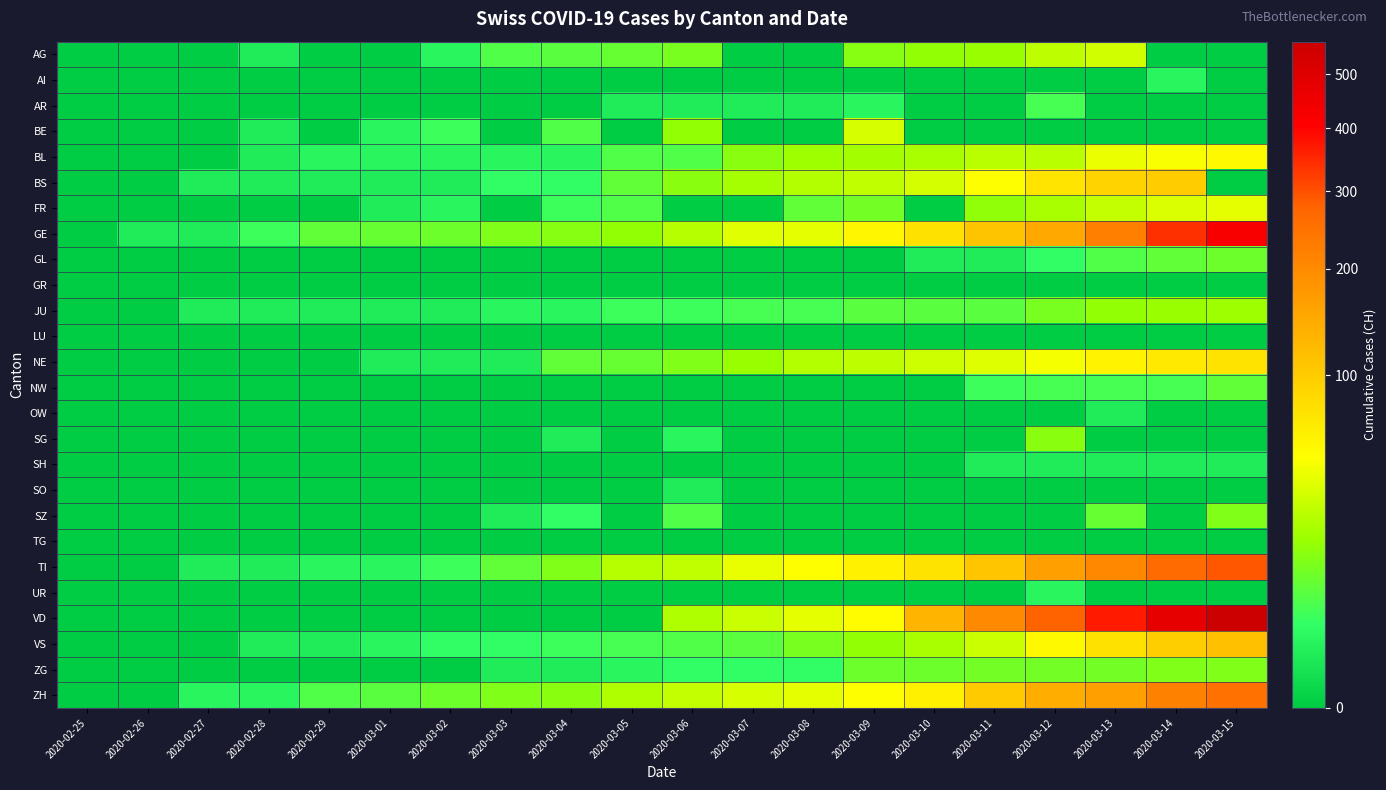

Reading left to right, list all the values displayed in this chart.

AG: 2020-02-25=0	2020-02-26=0	2020-02-27=0	2020-02-28=1	2020-02-29=0	2020-03-01=0	2020-03-02=2	2020-03-03=6	2020-03-04=7	2020-03-05=9	2020-03-06=12	2020-03-07=0	2020-03-08=0	2020-03-09=14	2020-03-10=17	2020-03-11=18	2020-03-12=27	2020-03-13=32	2020-03-14=0	2020-03-15=0
AI: 2020-02-25=0	2020-02-26=0	2020-02-27=0	2020-02-28=0	2020-02-29=0	2020-03-01=0	2020-03-02=0	2020-03-03=0	2020-03-04=0	2020-03-05=0	2020-03-06=0	2020-03-07=0	2020-03-08=0	2020-03-09=0	2020-03-10=0	2020-03-11=0	2020-03-12=0	2020-03-13=0	2020-03-14=2	2020-03-15=0
AR: 2020-02-25=0	2020-02-26=0	2020-02-27=0	2020-02-28=0	2020-02-29=0	2020-03-01=0	2020-03-02=0	2020-03-03=0	2020-03-04=0	2020-03-05=1	2020-03-06=1	2020-03-07=1	2020-03-08=1	2020-03-09=2	2020-03-10=0	2020-03-11=0	2020-03-12=5	2020-03-13=0	2020-03-14=0	2020-03-15=0
BE: 2020-02-25=0	2020-02-26=0	2020-02-27=0	2020-02-28=1	2020-02-29=0	2020-03-01=2	2020-03-02=4	2020-03-03=0	2020-03-04=6	2020-03-05=0	2020-03-06=17	2020-03-07=0	2020-03-08=0	2020-03-09=34	2020-03-10=0	2020-03-11=0	2020-03-12=0	2020-03-13=0	2020-03-14=0	2020-03-15=0
BL: 2020-02-25=0	2020-02-26=0	2020-02-27=0	2020-02-28=1	2020-02-29=2	2020-03-01=2	2020-03-02=2	2020-03-03=2	2020-03-04=2	2020-03-05=6	2020-03-06=6	2020-03-07=15	2020-03-08=19	2020-03-09=20	2020-03-10=22	2020-03-11=26	2020-03-12=26	2020-03-13=42	2020-03-14=47	2020-03-15=54
BS: 2020-02-25=0	2020-02-26=0	2020-02-27=1	2020-02-28=1	2020-02-29=1	2020-03-01=1	2020-03-02=1	2020-03-03=3	2020-03-04=3	2020-03-05=8	2020-03-06=15	2020-03-07=21	2020-03-08=24	2020-03-09=28	2020-03-10=33	2020-03-11=49	2020-03-12=73	2020-03-13=92	2020-03-14=100	2020-03-15=0
FR: 2020-02-25=0	2020-02-26=0	2020-02-27=0	2020-02-28=0	2020-02-29=0	2020-03-01=1	2020-03-02=2	2020-03-03=0	2020-03-04=4	2020-03-05=6	2020-03-06=0	2020-03-07=0	2020-03-08=8	2020-03-09=11	2020-03-10=0	2020-03-11=16	2020-03-12=22	2020-03-13=29	2020-03-14=36	2020-03-15=40
GE: 2020-02-25=0	2020-02-26=1	2020-02-27=1	2020-02-28=4	2020-02-29=8	2020-03-01=9	2020-03-02=10	2020-03-03=13	2020-03-04=14	2020-03-05=17	2020-03-06=25	2020-03-07=38	2020-03-08=40	2020-03-09=56	2020-03-10=76	2020-03-11=109	2020-03-12=150	2020-03-13=222	2020-03-14=340	2020-03-15=423
GL: 2020-02-25=0	2020-02-26=0	2020-02-27=0	2020-02-28=0	2020-02-29=0	2020-03-01=0	2020-03-02=0	2020-03-03=0	2020-03-04=0	2020-03-05=0	2020-03-06=0	2020-03-07=0	2020-03-08=0	2020-03-09=0	2020-03-10=1	2020-03-11=1	2020-03-12=3	2020-03-13=6	2020-03-14=8	2020-03-15=10
GR: 2020-02-25=0	2020-02-26=0	2020-02-27=0	2020-02-28=0	2020-02-29=0	2020-03-01=0	2020-03-02=0	2020-03-03=0	2020-03-04=0	2020-03-05=0	2020-03-06=0	2020-03-07=0	2020-03-08=0	2020-03-09=0	2020-03-10=0	2020-03-11=0	2020-03-12=0	2020-03-13=0	2020-03-14=0	2020-03-15=0
JU: 2020-02-25=0	2020-02-26=0	2020-02-27=1	2020-02-28=1	2020-02-29=1	2020-03-01=1	2020-03-02=1	2020-03-03=2	2020-03-04=2	2020-03-05=4	2020-03-06=4	2020-03-07=5	2020-03-08=5	2020-03-09=7	2020-03-10=7	2020-03-11=7	2020-03-12=12	2020-03-13=17	2020-03-14=18	2020-03-15=19
LU: 2020-02-25=0	2020-02-26=0	2020-02-27=0	2020-02-28=0	2020-02-29=0	2020-03-01=0	2020-03-02=0	2020-03-03=0	2020-03-04=0	2020-03-05=0	2020-03-06=0	2020-03-07=0	2020-03-08=0	2020-03-09=0	2020-03-10=0	2020-03-11=0	2020-03-12=0	2020-03-13=0	2020-03-14=0	2020-03-15=0
NE: 2020-02-25=0	2020-02-26=0	2020-02-27=0	2020-02-28=0	2020-02-29=0	2020-03-01=1	2020-03-02=1	2020-03-03=1	2020-03-04=8	2020-03-05=9	2020-03-06=13	2020-03-07=18	2020-03-08=24	2020-03-09=27	2020-03-10=31	2020-03-11=37	2020-03-12=46	2020-03-13=59	2020-03-14=68	2020-03-15=74
NW: 2020-02-25=0	2020-02-26=0	2020-02-27=0	2020-02-28=0	2020-02-29=0	2020-03-01=0	2020-03-02=0	2020-03-03=0	2020-03-04=0	2020-03-05=0	2020-03-06=0	2020-03-07=0	2020-03-08=0	2020-03-09=0	2020-03-10=0	2020-03-11=4	2020-03-12=5	2020-03-13=5	2020-03-14=5	2020-03-15=8
OW: 2020-02-25=0	2020-02-26=0	2020-02-27=0	2020-02-28=0	2020-02-29=0	2020-03-01=0	2020-03-02=0	2020-03-03=0	2020-03-04=0	2020-03-05=0	2020-03-06=0	2020-03-07=0	2020-03-08=0	2020-03-09=0	2020-03-10=0	2020-03-11=0	2020-03-12=0	2020-03-13=1	2020-03-14=0	2020-03-15=0
SG: 2020-02-25=0	2020-02-26=0	2020-02-27=0	2020-02-28=0	2020-02-29=0	2020-03-01=0	2020-03-02=0	2020-03-03=0	2020-03-04=1	2020-03-05=0	2020-03-06=2	2020-03-07=0	2020-03-08=0	2020-03-09=0	2020-03-10=0	2020-03-11=0	2020-03-12=15	2020-03-13=0	2020-03-14=0	2020-03-15=0
SH: 2020-02-25=0	2020-02-26=0	2020-02-27=0	2020-02-28=0	2020-02-29=0	2020-03-01=0	2020-03-02=0	2020-03-03=0	2020-03-04=0	2020-03-05=0	2020-03-06=0	2020-03-07=0	2020-03-08=0	2020-03-09=0	2020-03-10=0	2020-03-11=1	2020-03-12=1	2020-03-13=1	2020-03-14=1	2020-03-15=1
SO: 2020-02-25=0	2020-02-26=0	2020-02-27=0	2020-02-28=0	2020-02-29=0	2020-03-01=0	2020-03-02=0	2020-03-03=0	2020-03-04=0	2020-03-05=0	2020-03-06=1	2020-03-07=0	2020-03-08=0	2020-03-09=0	2020-03-10=0	2020-03-11=0	2020-03-12=0	2020-03-13=0	2020-03-14=0	2020-03-15=0
SZ: 2020-02-25=0	2020-02-26=0	2020-02-27=0	2020-02-28=0	2020-02-29=0	2020-03-01=0	2020-03-02=0	2020-03-03=1	2020-03-04=3	2020-03-05=0	2020-03-06=6	2020-03-07=0	2020-03-08=0	2020-03-09=0	2020-03-10=0	2020-03-11=0	2020-03-12=0	2020-03-13=9	2020-03-14=0	2020-03-15=13
TG: 2020-02-25=0	2020-02-26=0	2020-02-27=0	2020-02-28=0	2020-02-29=0	2020-03-01=0	2020-03-02=0	2020-03-03=0	2020-03-04=0	2020-03-05=0	2020-03-06=0	2020-03-07=0	2020-03-08=0	2020-03-09=0	2020-03-10=0	2020-03-11=0	2020-03-12=0	2020-03-13=0	2020-03-14=0	2020-03-15=0
TI: 2020-02-25=0	2020-02-26=0	2020-02-27=1	2020-02-28=1	2020-02-29=2	2020-03-01=2	2020-03-02=4	2020-03-03=8	2020-03-04=13	2020-03-05=25	2020-03-06=28	2020-03-07=41	2020-03-08=49	2020-03-09=61	2020-03-10=75	2020-03-11=108	2020-03-12=163	2020-03-13=206	2020-03-14=265	2020-03-15=293
UR: 2020-02-25=0	2020-02-26=0	2020-02-27=0	2020-02-28=0	2020-02-29=0	2020-03-01=0	2020-03-02=0	2020-03-03=0	2020-03-04=0	2020-03-05=0	2020-03-06=0	2020-03-07=0	2020-03-08=0	2020-03-09=0	2020-03-10=0	2020-03-11=0	2020-03-12=2	2020-03-13=0	2020-03-14=0	2020-03-15=0
VD: 2020-02-25=0	2020-02-26=0	2020-02-27=0	2020-02-28=0	2020-02-29=0	2020-03-01=0	2020-03-02=0	2020-03-03=0	2020-03-04=0	2020-03-05=0	2020-03-06=23	2020-03-07=30	2020-03-08=40	2020-03-09=51	2020-03-10=130	2020-03-11=203	2020-03-12=277	2020-03-13=370	2020-03-14=477	2020-03-15=567
VS: 2020-02-25=0	2020-02-26=0	2020-02-27=0	2020-02-28=1	2020-02-29=1	2020-03-01=2	2020-03-02=3	2020-03-03=3	2020-03-04=4	2020-03-05=5	2020-03-06=6	2020-03-07=7	2020-03-08=12	2020-03-09=17	2020-03-10=22	2020-03-11=30	2020-03-12=53	2020-03-13=76	2020-03-14=98	2020-03-15=115
ZG: 2020-02-25=0	2020-02-26=0	2020-02-27=0	2020-02-28=0	2020-02-29=0	2020-03-01=0	2020-03-02=0	2020-03-03=1	2020-03-04=1	2020-03-05=2	2020-03-06=3	2020-03-07=3	2020-03-08=3	2020-03-09=10	2020-03-10=10	2020-03-11=11	2020-03-12=11	2020-03-13=11	2020-03-14=13	2020-03-15=13
ZH: 2020-02-25=0	2020-02-26=0	2020-02-27=2	2020-02-28=2	2020-02-29=6	2020-03-01=7	2020-03-02=10	2020-03-03=13	2020-03-04=15	2020-03-05=23	2020-03-06=29	2020-03-07=34	2020-03-08=40	2020-03-09=49	2020-03-10=62	2020-03-11=101	2020-03-12=140	2020-03-13=163	2020-03-14=218	2020-03-15=250